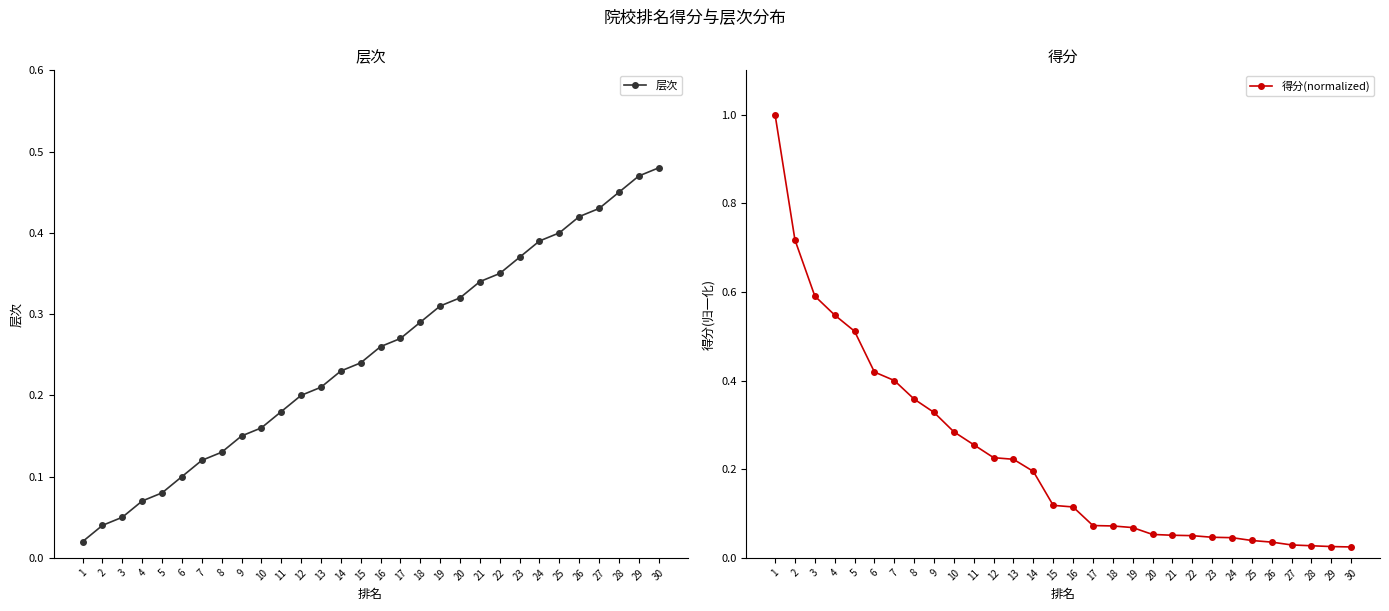

Which series has the largest range (max minus min)?

得分(normalized)